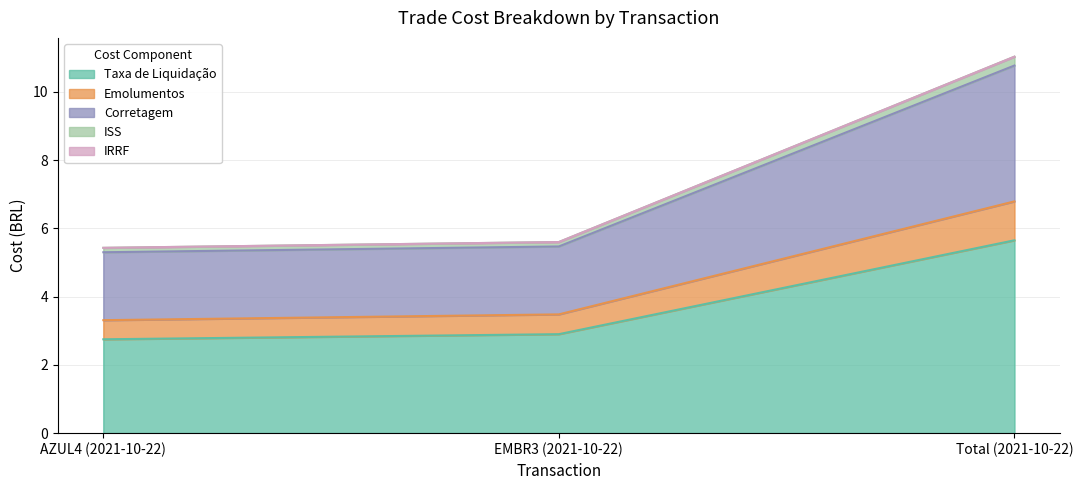

List the labels in order of Emolumentos value, smallest first.

AZUL4 (2021-10-22), EMBR3 (2021-10-22), Total (2021-10-22)